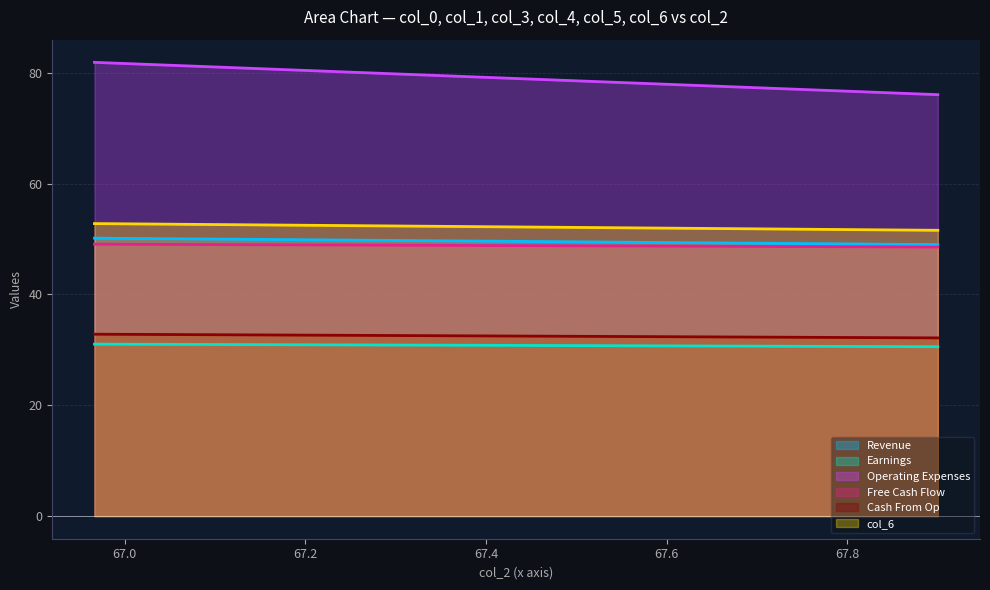

Reading right to left, extract all data points from this chart.

col_0: 67.9=49.0	66.96666667=50.2
col_1: 67.9=30.6	66.96666667=31.0
col_3: 67.9=76.1	66.96666667=81.9
col_4: 67.9=48.6	66.96666667=49.1
col_5: 67.9=32.2	66.96666667=32.8
col_6: 67.9=51.6	66.96666667=52.8